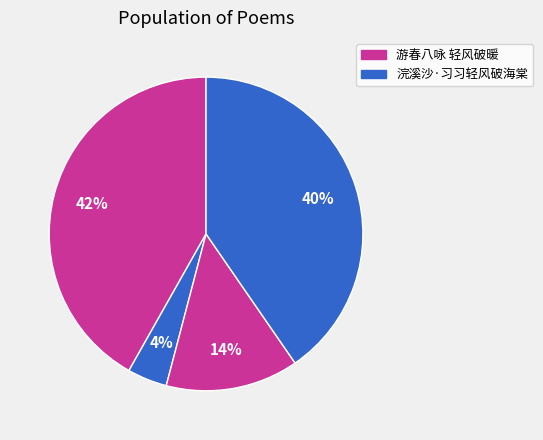

How many segments does this pie chart have?

4